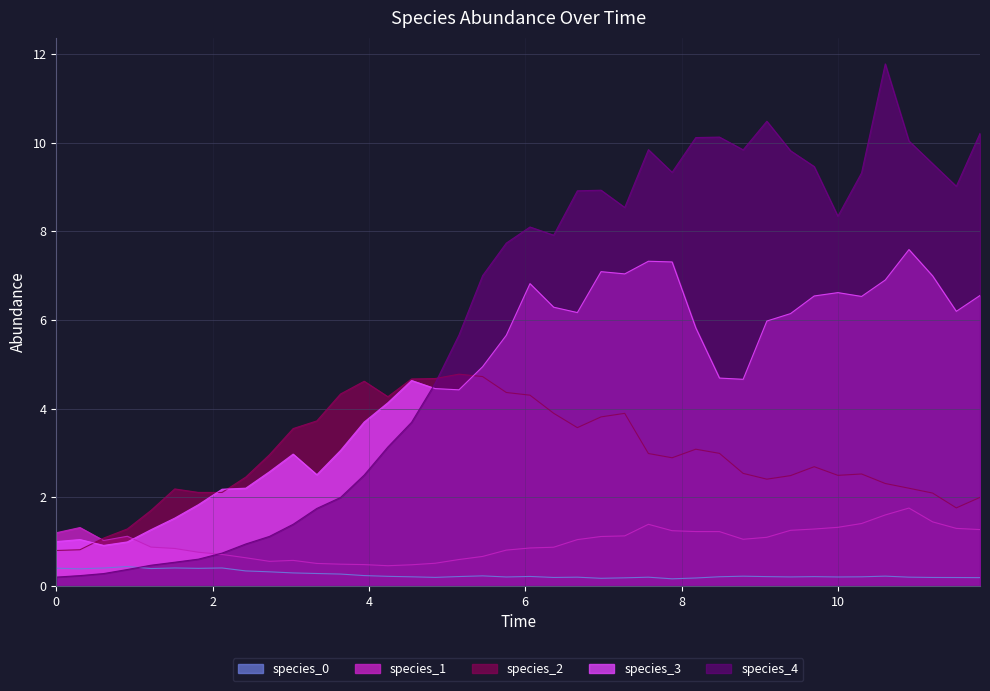

Reading left to right, list all the values displayed in this chart.

species_0: 0.4	0.4	0.4	0.4	0.4	0.4	0.4	0.4	0.3	0.3	0.3	0.3	0.3	0.2	0.2	0.2	0.2	0.2	0.2	0.2	0.2	0.2	0.2	0.2	0.2	0.2	0.2	0.2	0.2	0.2	0.2	0.2	0.2	0.2	0.2	0.2	0.2	0.2	0.2	0.2
species_1: 1.2	1.3	1.0	1.1	0.9	0.8	0.8	0.7	0.6	0.6	0.6	0.5	0.5	0.5	0.5	0.5	0.5	0.6	0.7	0.8	0.9	0.9	1.0	1.1	1.1	1.4	1.2	1.2	1.2	1.1	1.1	1.3	1.3	1.3	1.4	1.6	1.8	1.4	1.3	1.3
species_2: 0.8	0.8	1.1	1.3	1.7	2.2	2.1	2.1	2.5	3.0	3.5	3.7	4.3	4.6	4.3	4.7	4.7	4.8	4.7	4.4	4.3	3.9	3.6	3.8	3.9	3.0	2.9	3.1	3.0	2.5	2.4	2.5	2.7	2.5	2.5	2.3	2.2	2.1	1.8	2.0
species_3: 1.0	1.0	0.9	1.0	1.3	1.5	1.8	2.2	2.2	2.6	3.0	2.5	3.1	3.7	4.1	4.6	4.5	4.4	4.9	5.7	6.8	6.3	6.2	7.1	7.0	7.3	7.3	5.8	4.7	4.7	6.0	6.1	6.5	6.6	6.5	6.9	7.6	7.0	6.2	6.6
species_4: 0.2	0.2	0.3	0.4	0.5	0.5	0.6	0.7	0.9	1.1	1.4	1.7	2.0	2.5	3.1	3.7	4.6	5.7	7.0	7.7	8.1	7.9	8.9	8.9	8.5	9.8	9.3	10.1	10.1	9.8	10.5	9.8	9.5	8.3	9.3	11.8	10.0	9.5	9.0	10.2